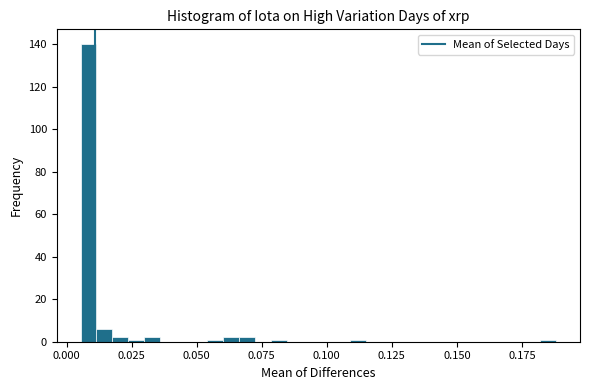

Around what value on the x-axis is the tallest bar? Give the approximate position of its centre, as read against the axis.

0.010